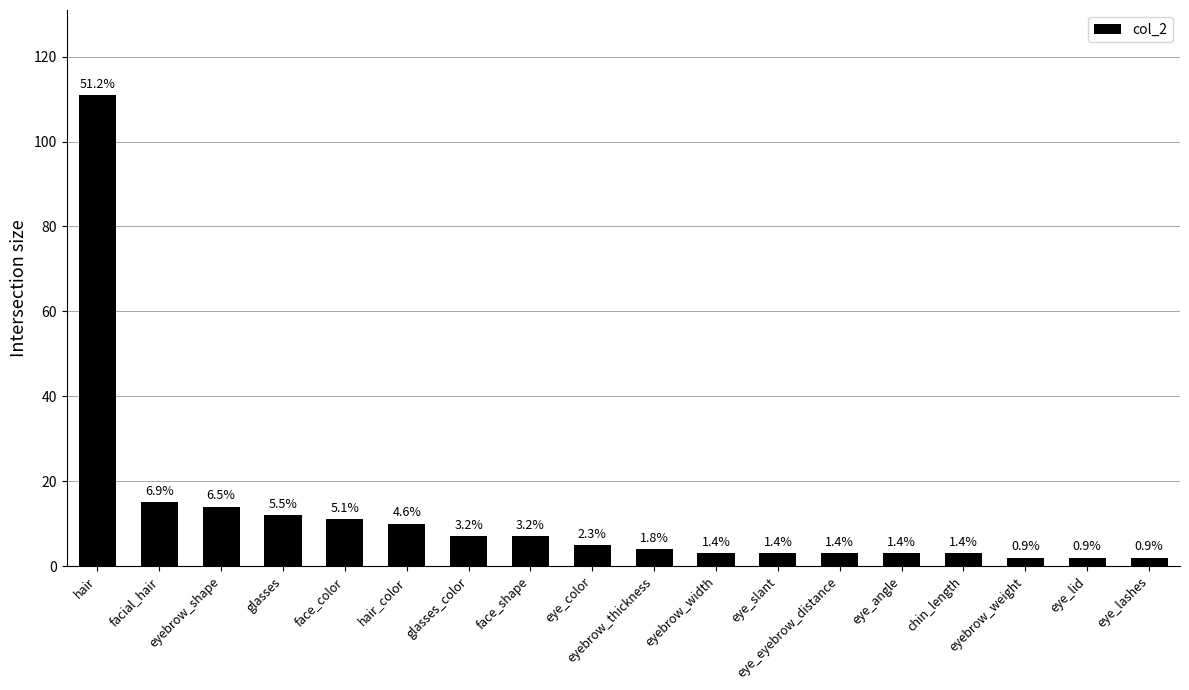

Approximately how many times larger is the value at eye_color compared to eyebrow_thickness?

1.2